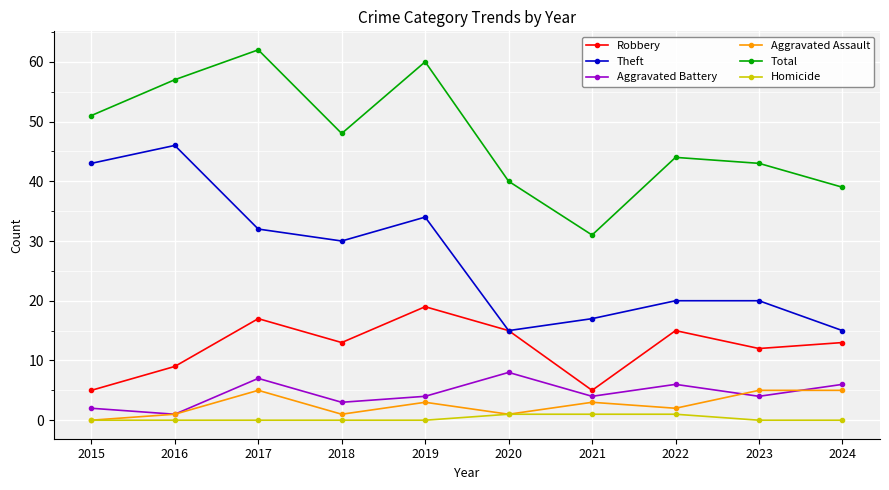

At which label does Robbery first exceed 13?

2017